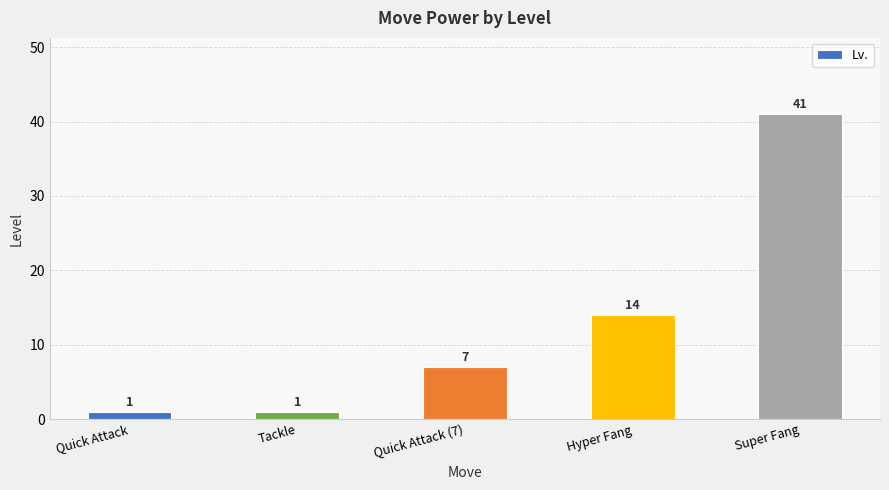

What is the value of the 1st bar from the left?

1